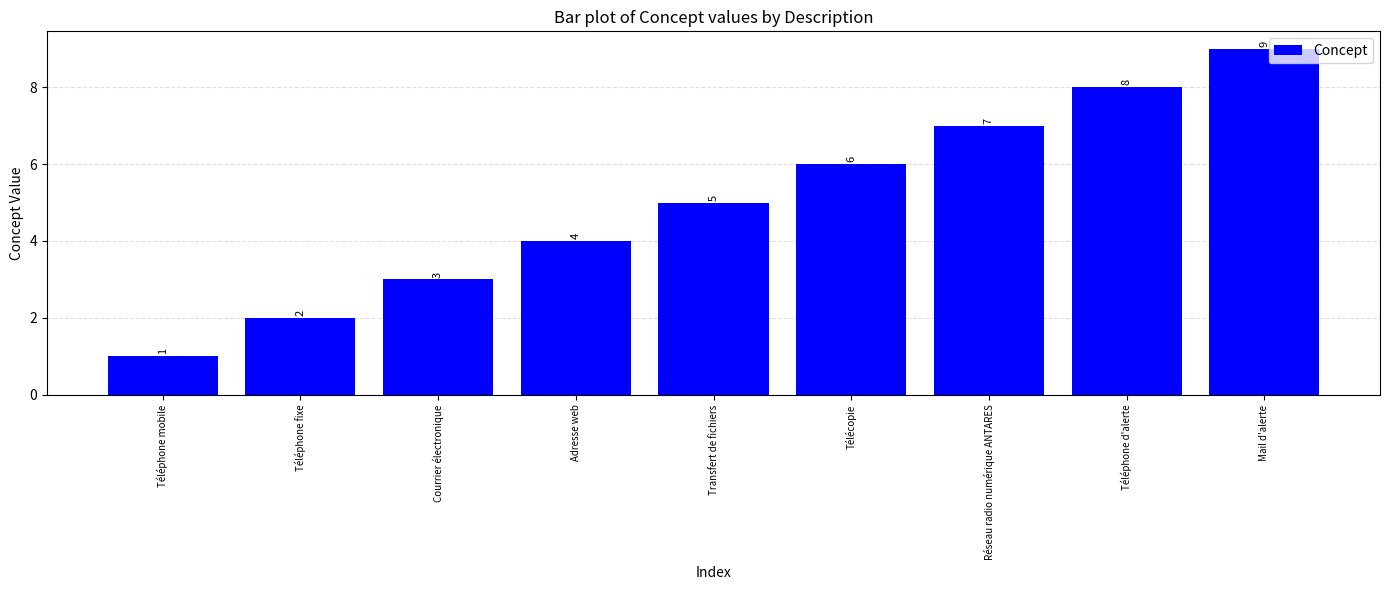

What is the label of the 7th bar from the left?

Réseau radio numérique ANTARES